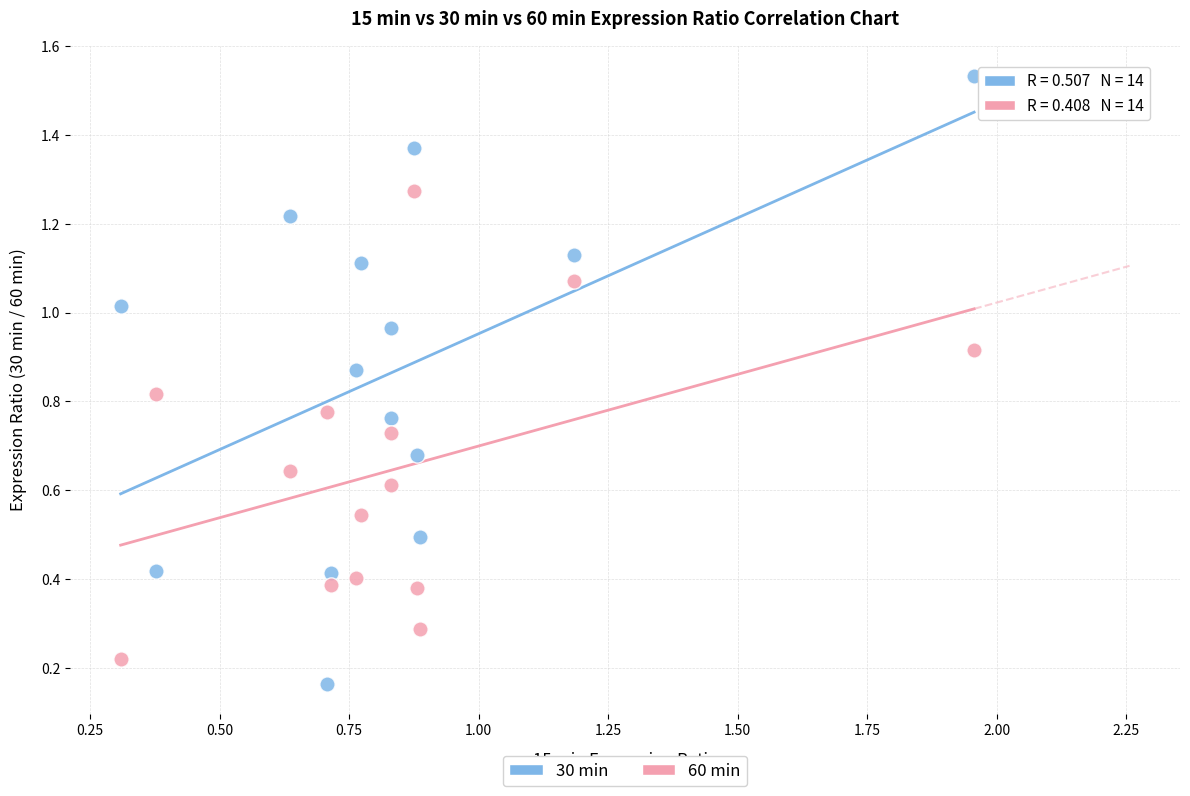

What is the X range (max minus min) for the scatter plot?

1.6